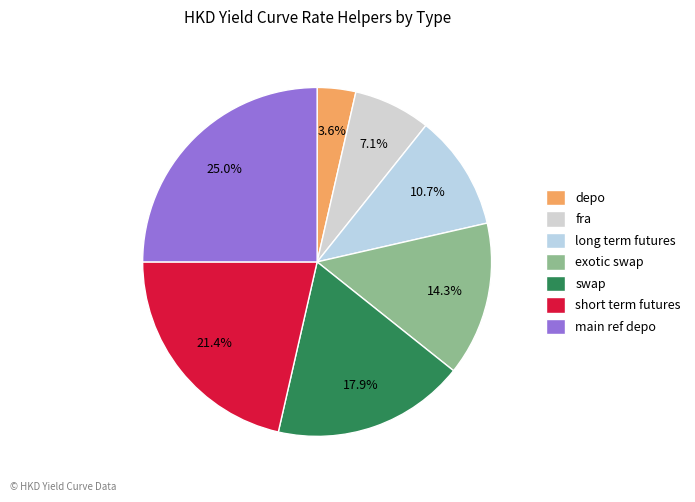

Does long term futures represent more than half of the total?

No